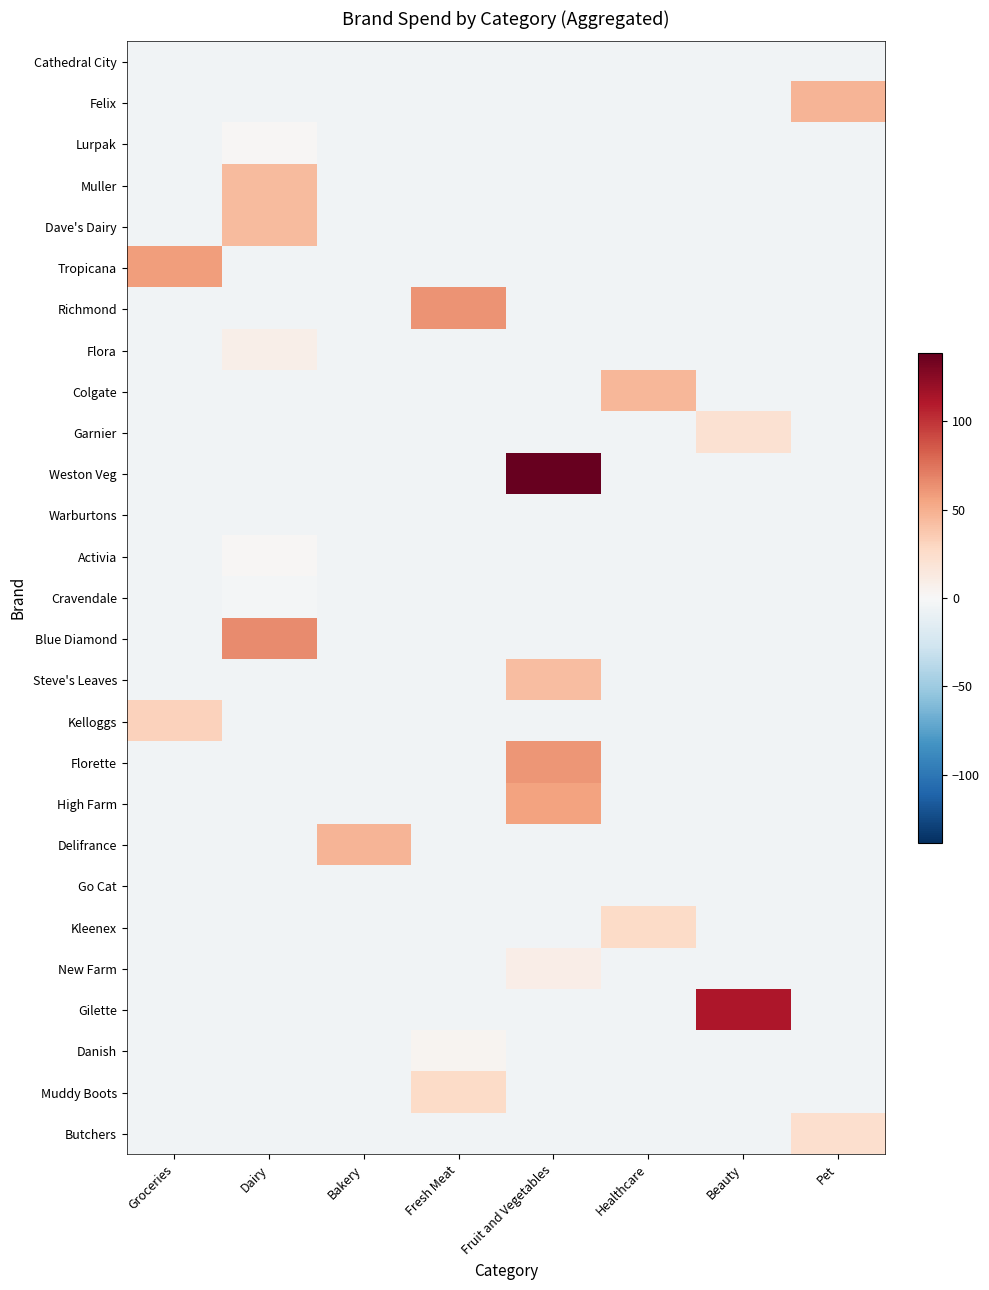

Which series has the largest range (max minus min)?

Weston Veg